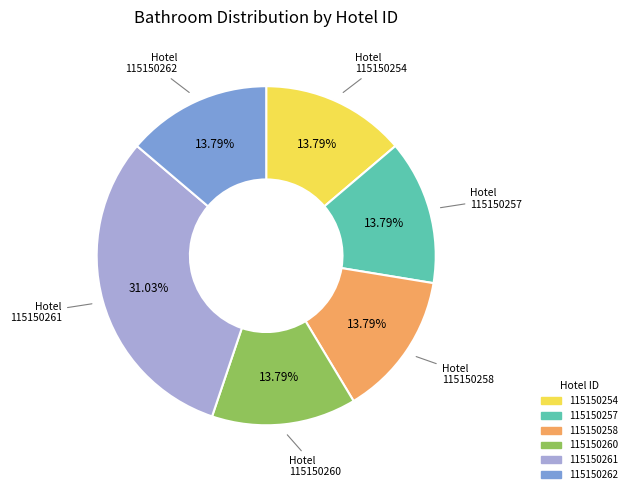

True or false: 115150261 accounts for 31% of the total.

True